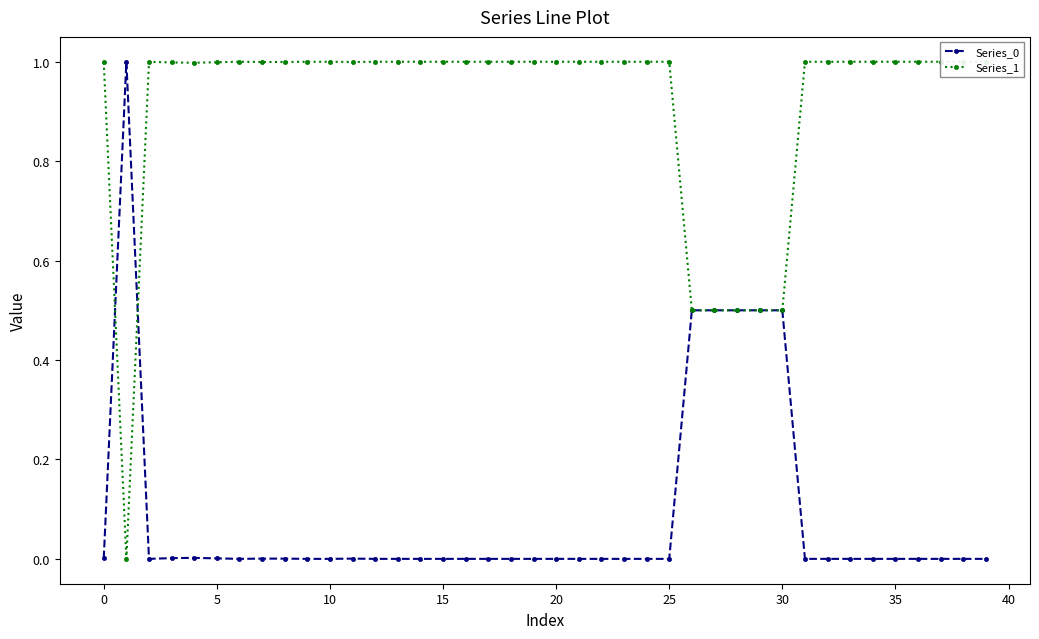

True or false: Series_1 has more than 1 points higher than both neighbors.

True